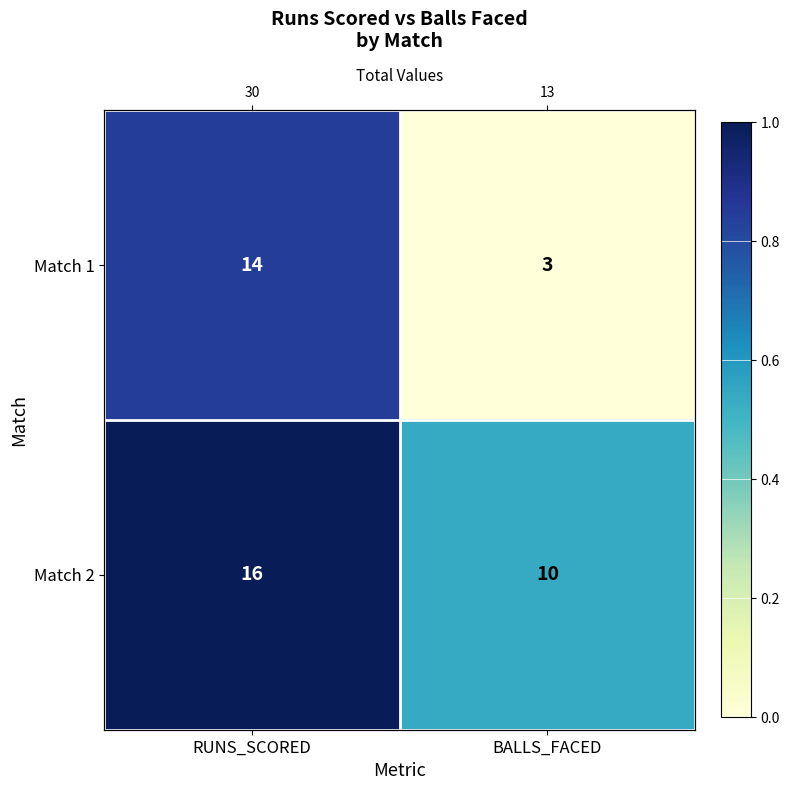

At BALLS_FACED, list the series in order from largest to smallest.

Match 2, Match 1